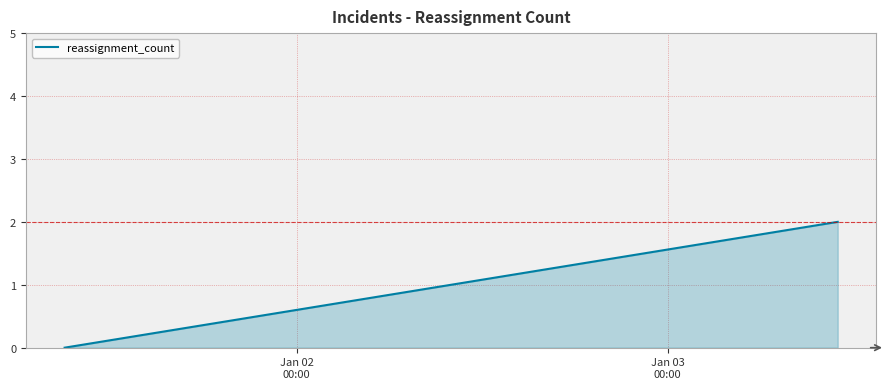

How many distinct data groups are displayed?

1